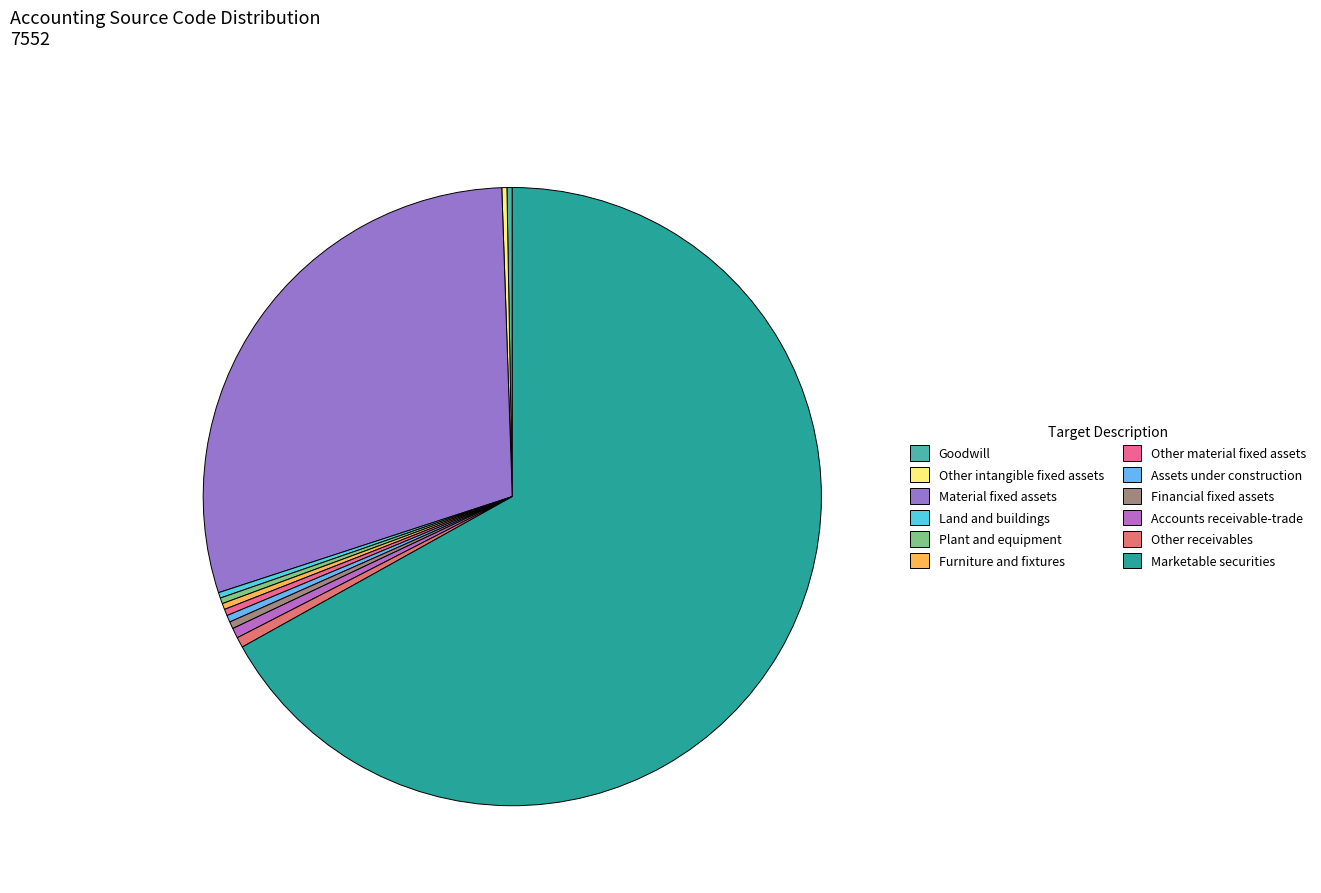

Rank the categories by value from lowest to highest.

Other intangible fixed assets, Goodwill, Land and buildings, Plant and equipment, Furniture and fixtures, Other material fixed assets, Assets under construction, Financial fixed assets, Accounts receivable-trade, Other receivables, Material fixed assets, Marketable securities